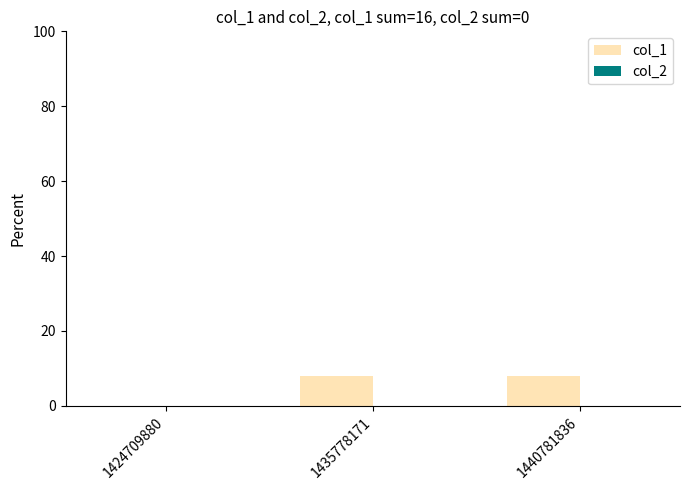

Approximately how many times larger is the value at 1440781836 compared to 1435778171?

1.0